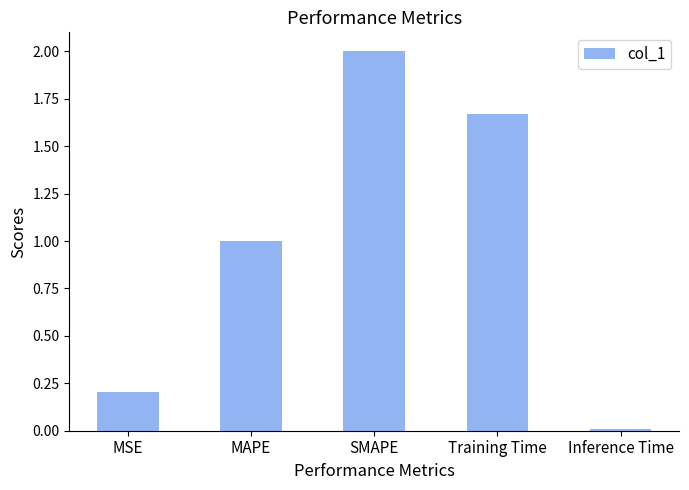

What is the change in value from MSE to Training Time?

+1.5